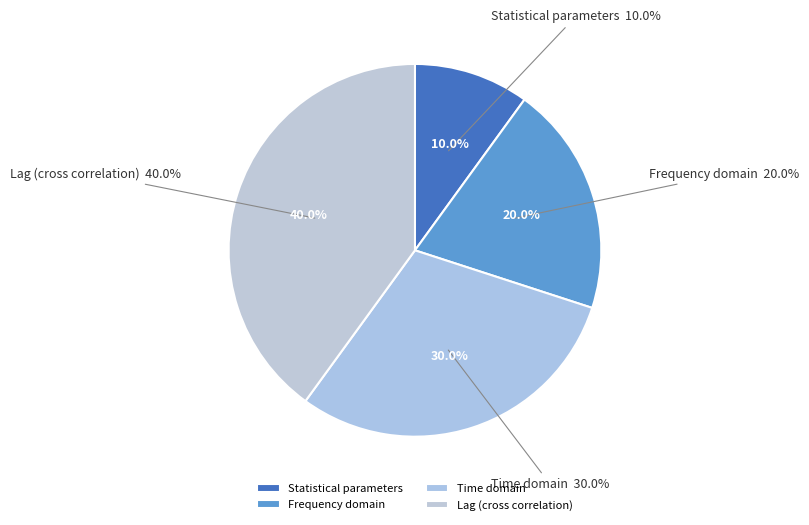

How much of the chart is everything except Frequency domain?

80.0%